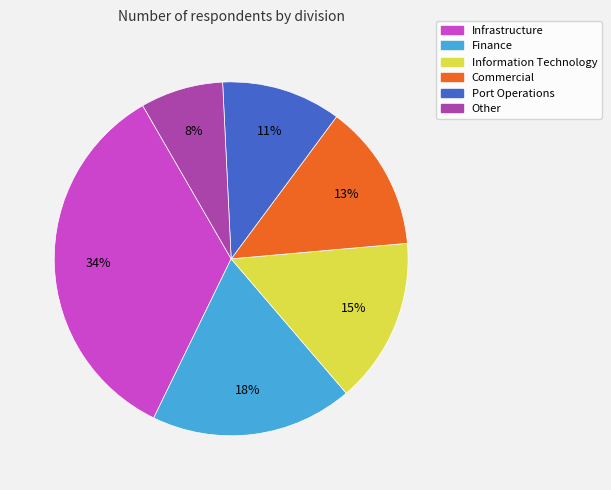

Count the number of slices in the pie.

6